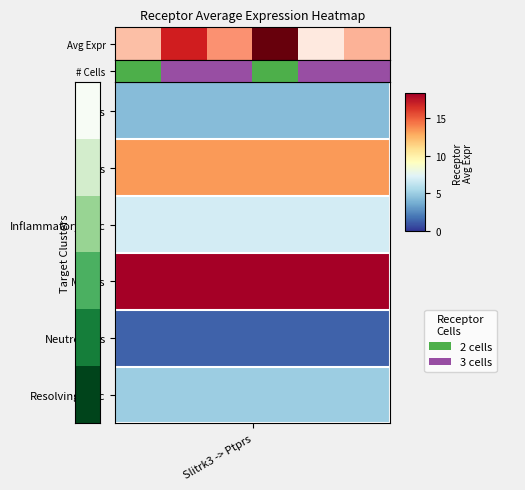

What is the difference between the maximum and minimum values?

16.9